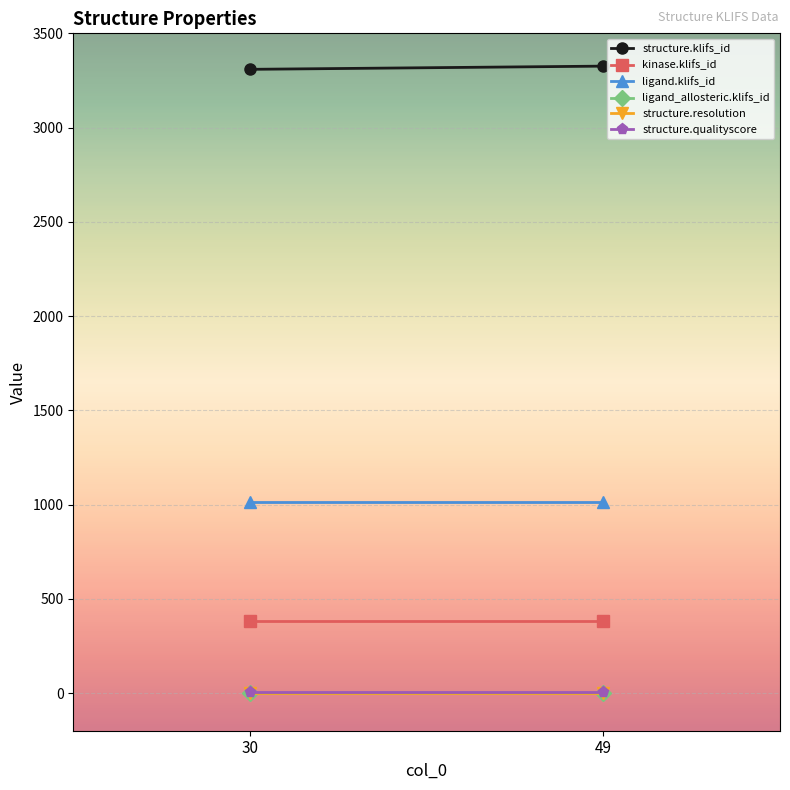

What is the value of the structure.qualityscore point at the 2nd from the left?

8.0